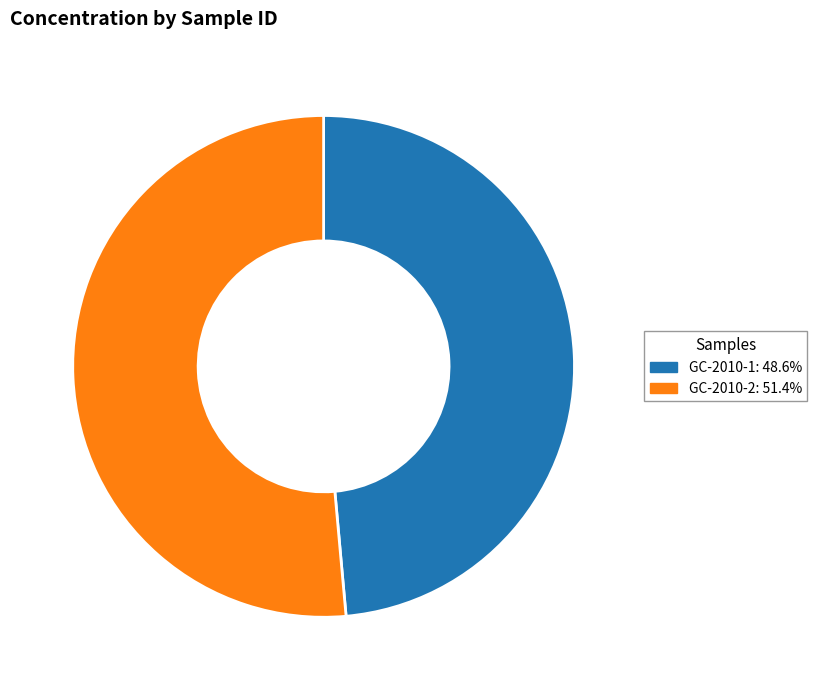

The GC-2010-1 slice represents 49% of the pie. True or false?

True